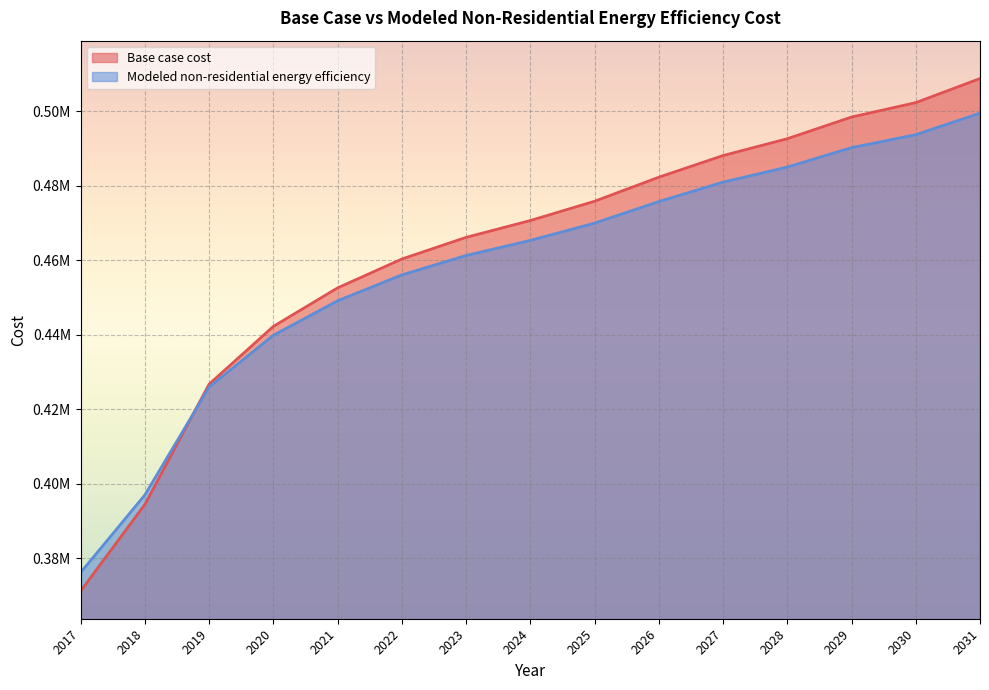

What is the sum of all Base case cost values?

6932476.5